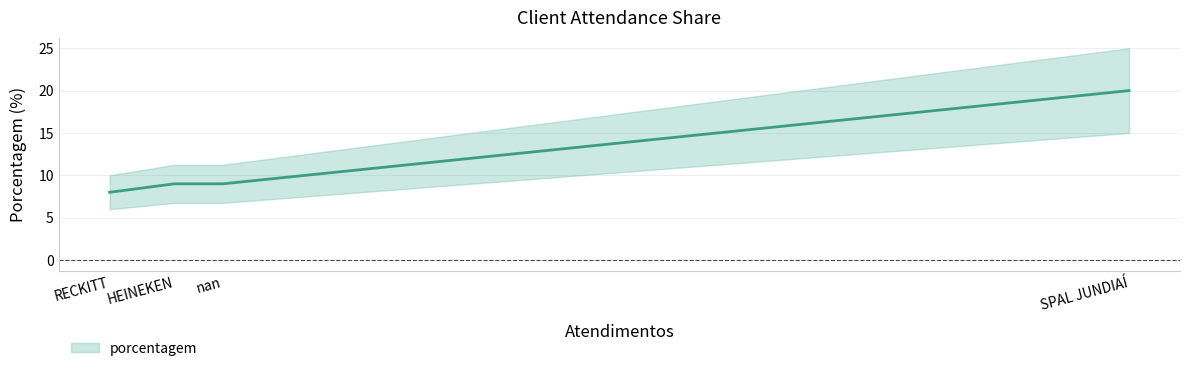

Between RECKITT and HEINEKEN, which is larger?

HEINEKEN